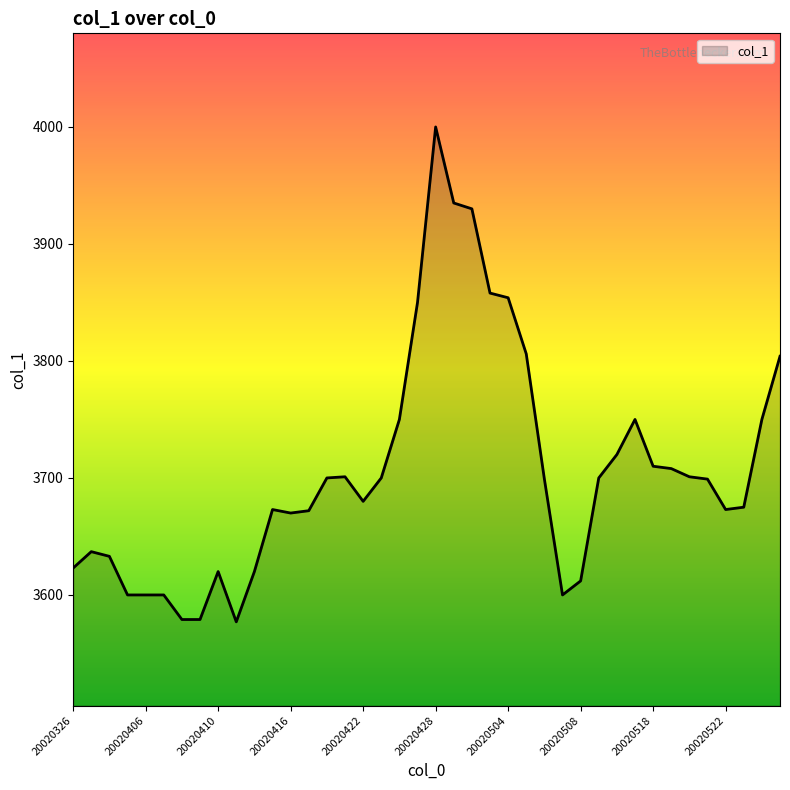

What is the smallest value displayed?

3577